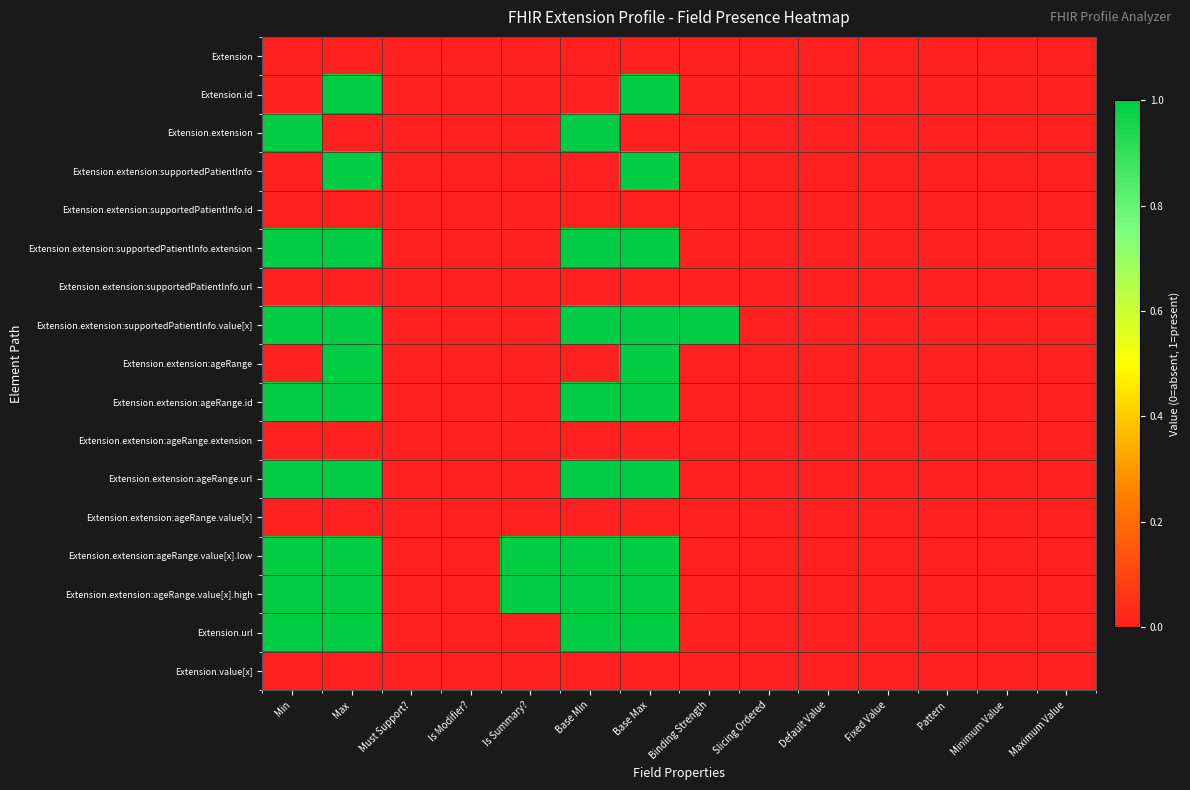

At which category does the chart reach its minimum across all series?

Min